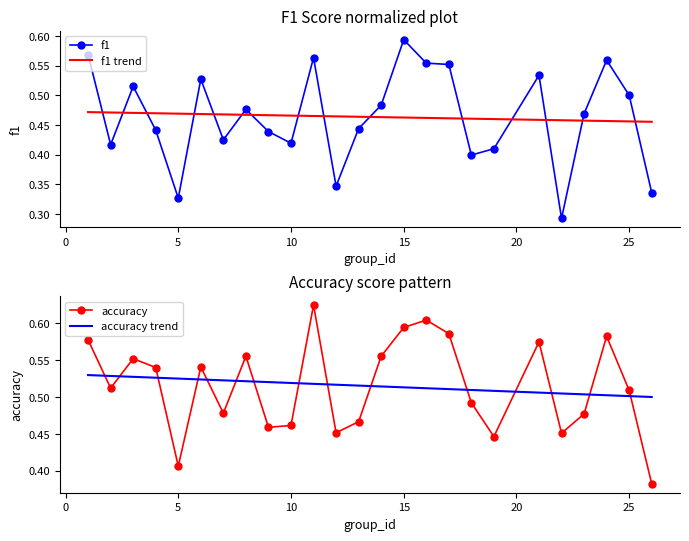

Reading right to left, list all the values displayed in this chart.

f1: 0.3	0.5	0.6	0.5	0.3	0.5	0.4	0.4	0.6	0.6	0.6	0.5	0.4	0.3	0.6	0.4	0.4	0.5	0.4	0.5	0.3	0.4	0.5	0.4	0.6
f1 trend: 0.5	0.5	0.5	0.5	0.5	0.5	0.5	0.5	0.5	0.5	0.5	0.5	0.5	0.5	0.5	0.5	0.5	0.5	0.5	0.5	0.5	0.5	0.5	0.5	0.5
accuracy: 0.4	0.5	0.6	0.5	0.5	0.6	0.4	0.5	0.6	0.6	0.6	0.6	0.5	0.5	0.6	0.5	0.5	0.6	0.5	0.5	0.4	0.5	0.6	0.5	0.6
accuracy trend: 0.5	0.5	0.5	0.5	0.5	0.5	0.5	0.5	0.5	0.5	0.5	0.5	0.5	0.5	0.5	0.5	0.5	0.5	0.5	0.5	0.5	0.5	0.5	0.5	0.5